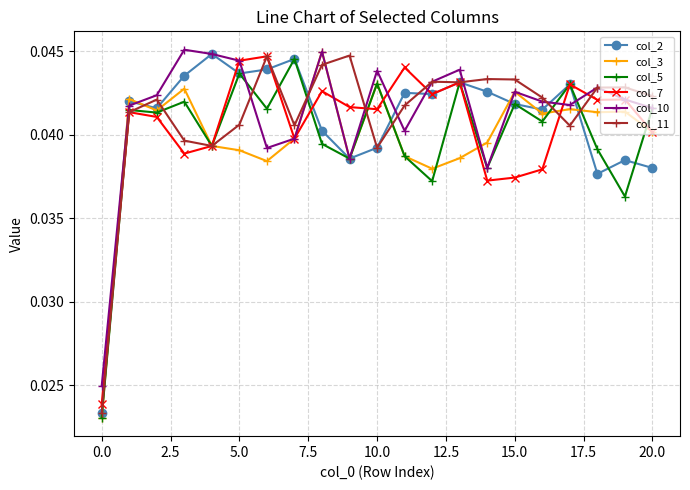

True or false: col_11 has more than 1 interior local peaks.

True